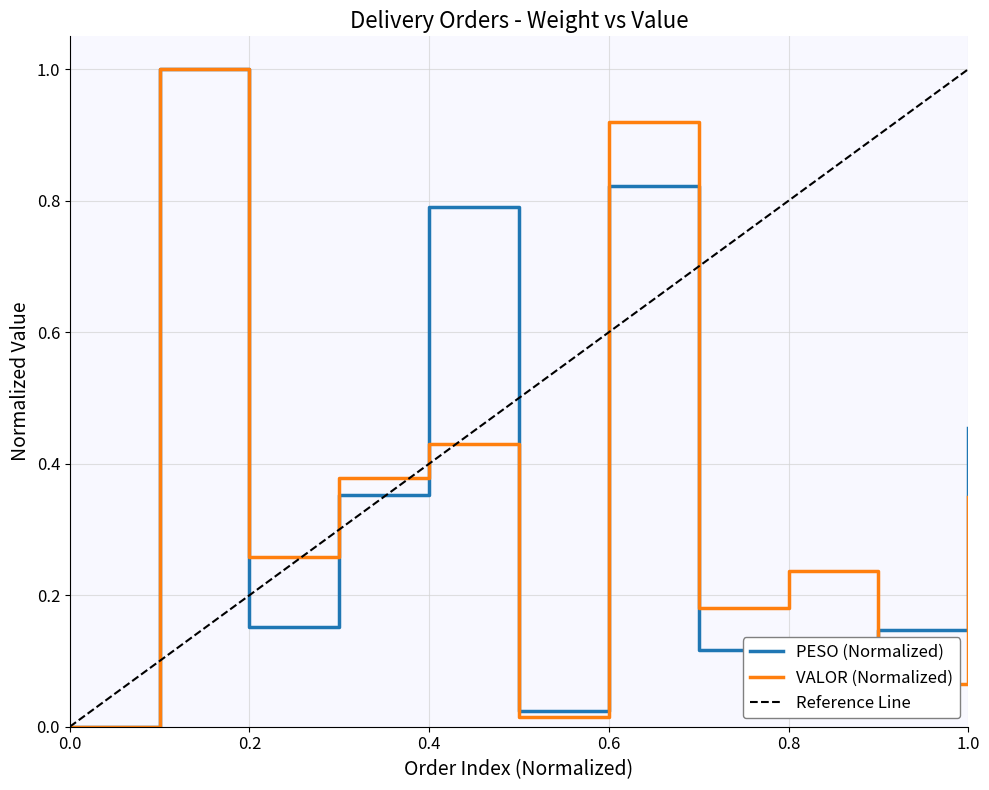

Reading left to right, extract all data points from this chart.

PESO: 0.0	1.0	0.2	0.4	0.8	0.0	0.8	0.1	0.1	0.1	0.5
VALOR: 0.0	1.0	0.3	0.4	0.4	0.0	0.9	0.2	0.2	0.1	0.3